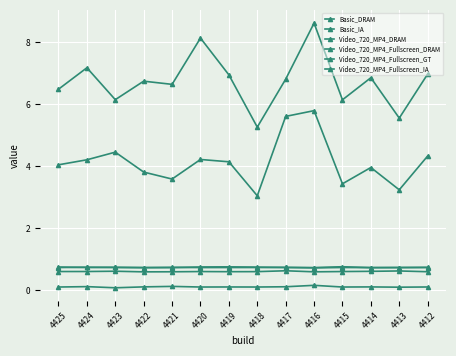

Which category has the lowest value across all series?

4423